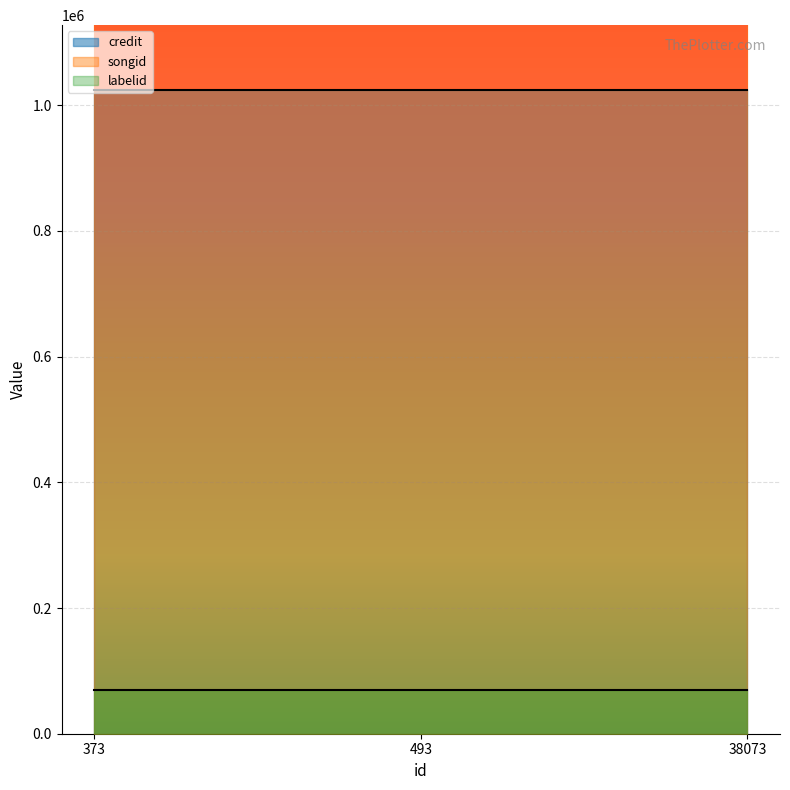

How many lines are shown in the chart?

3